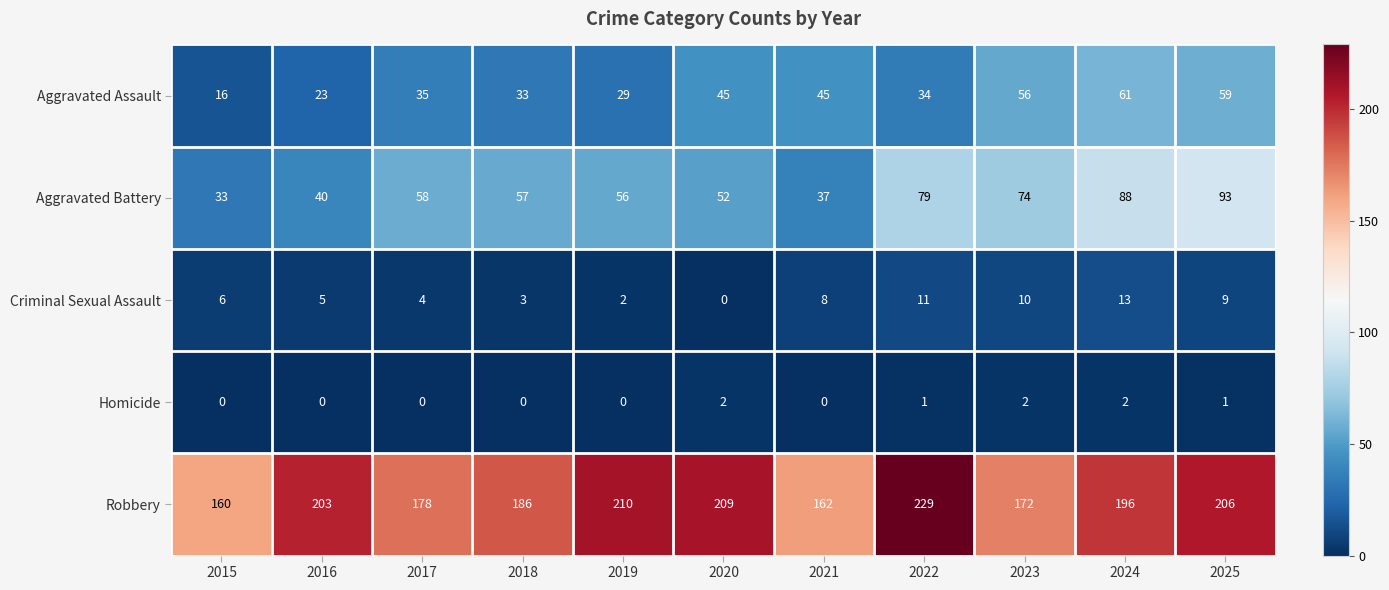

At how many categories does at least one series exceed 177?

8